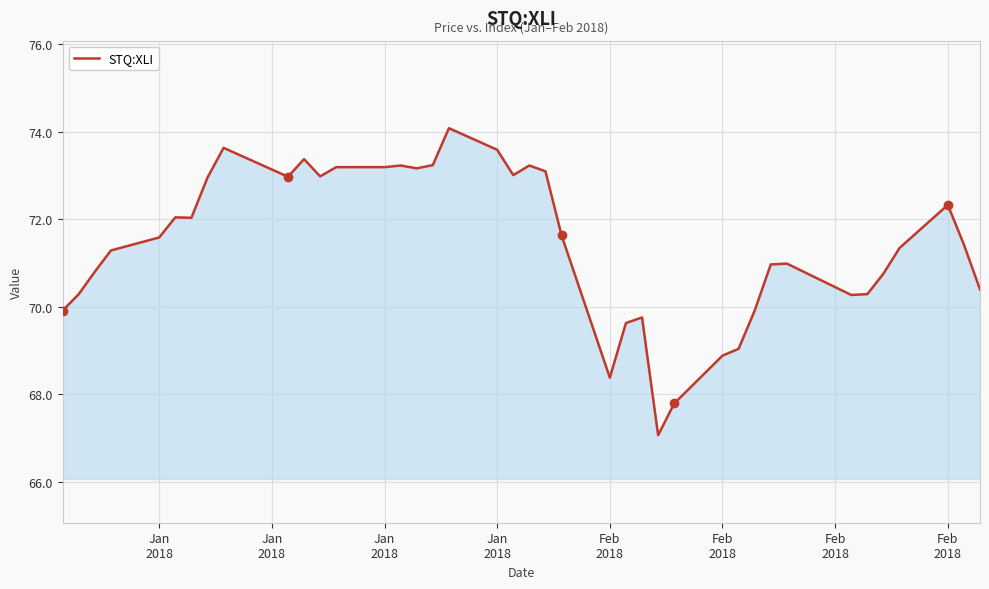

What is the smallest value displayed?

67.1